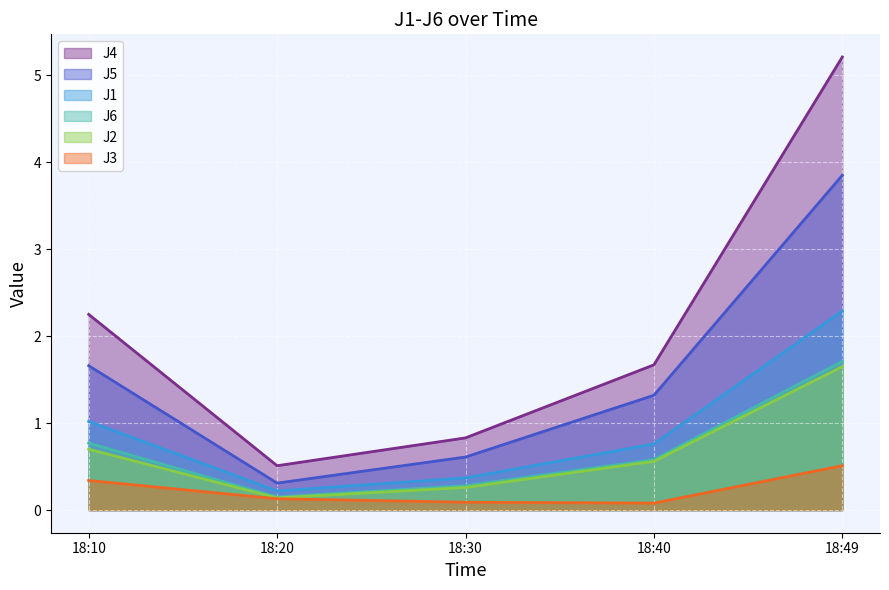

True or false: J1 and J3 cross at least once.

False